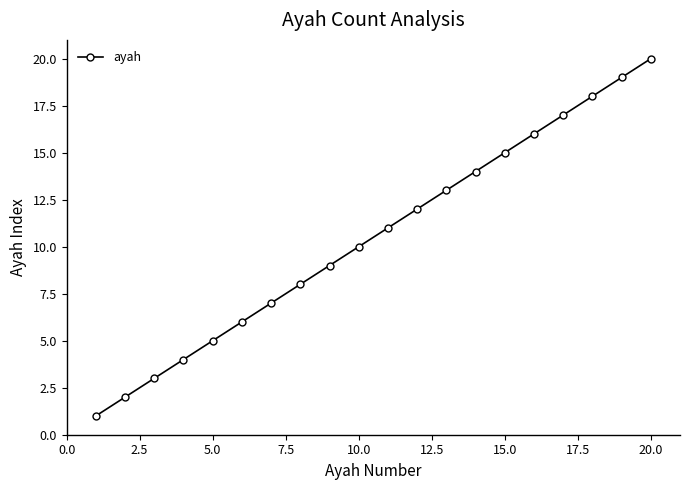

True or false: there are more than 2 points higher than both neighbors.

False